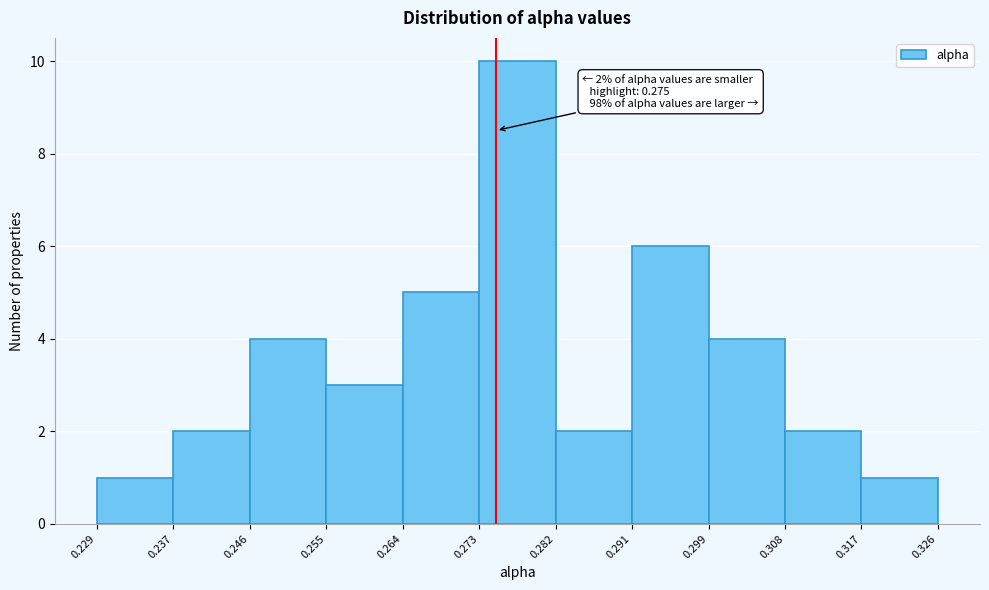

Over which range of the x-axis is the bar tallest?

0.273 to 0.282